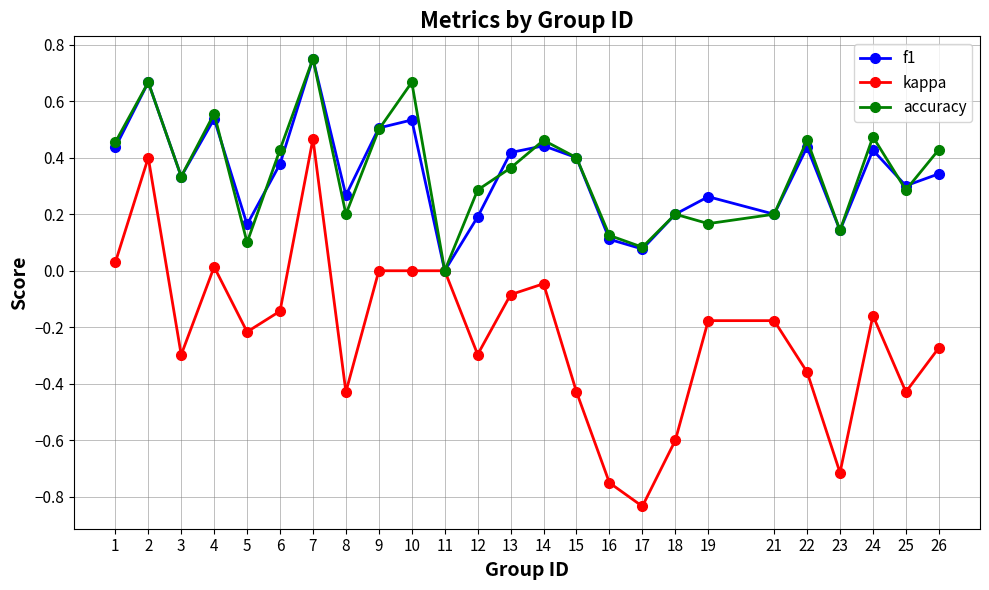

True or false: f1 has more than 0 interior local peaks.

True